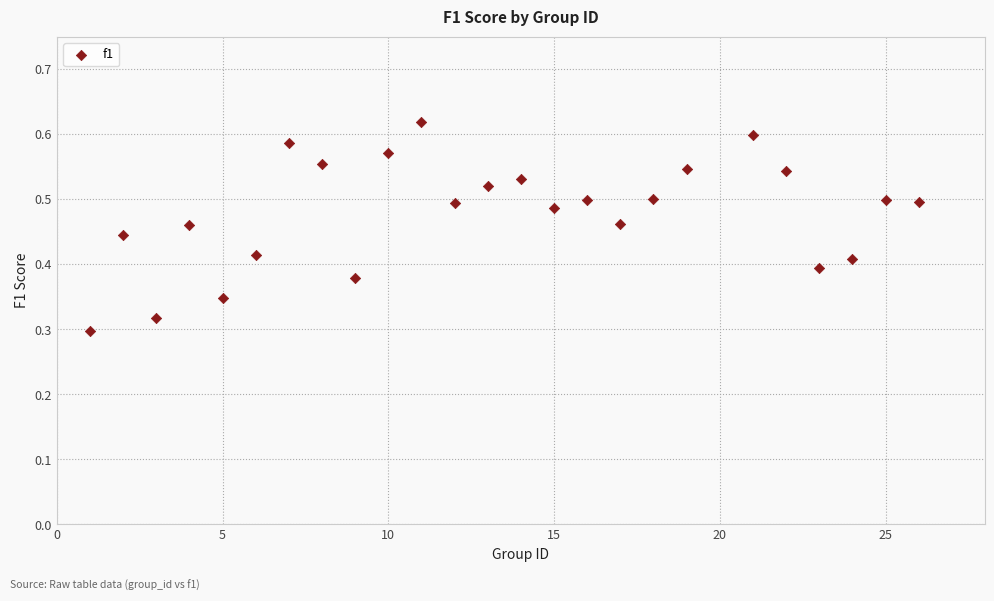

What is the range of X values (max minus min)?

25.0